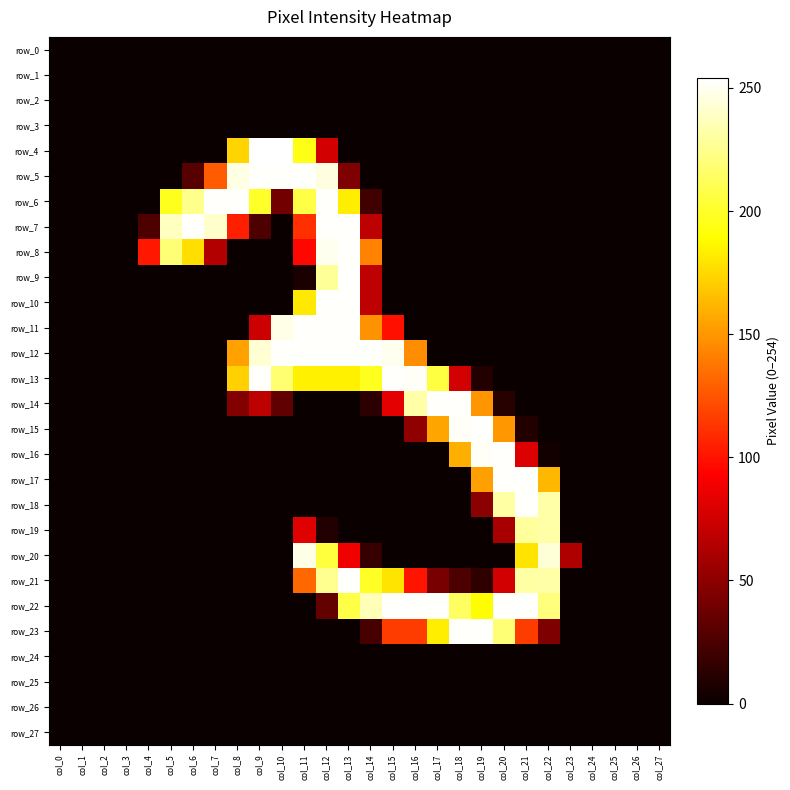

Which category has the highest value across all series?

col_9